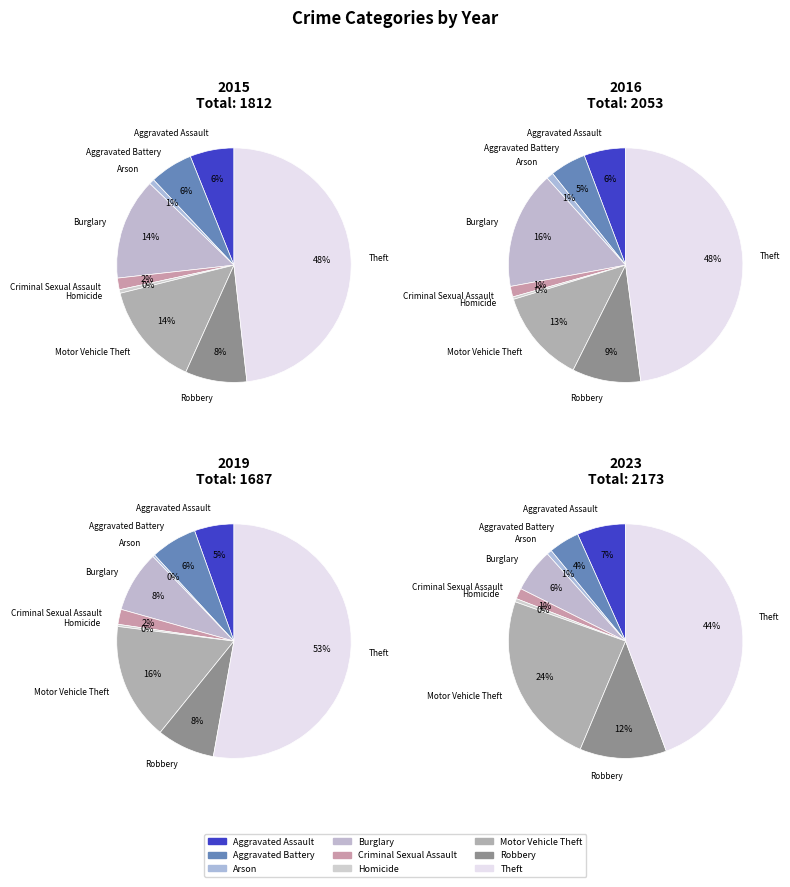

What is the largest slice in the pie chart?

Theft